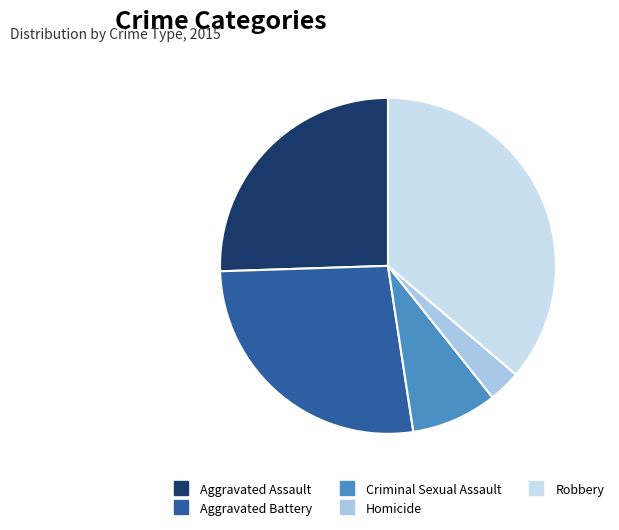

Rank the categories by value from highest to lowest.

Robbery, Aggravated Battery, Aggravated Assault, Criminal Sexual Assault, Homicide